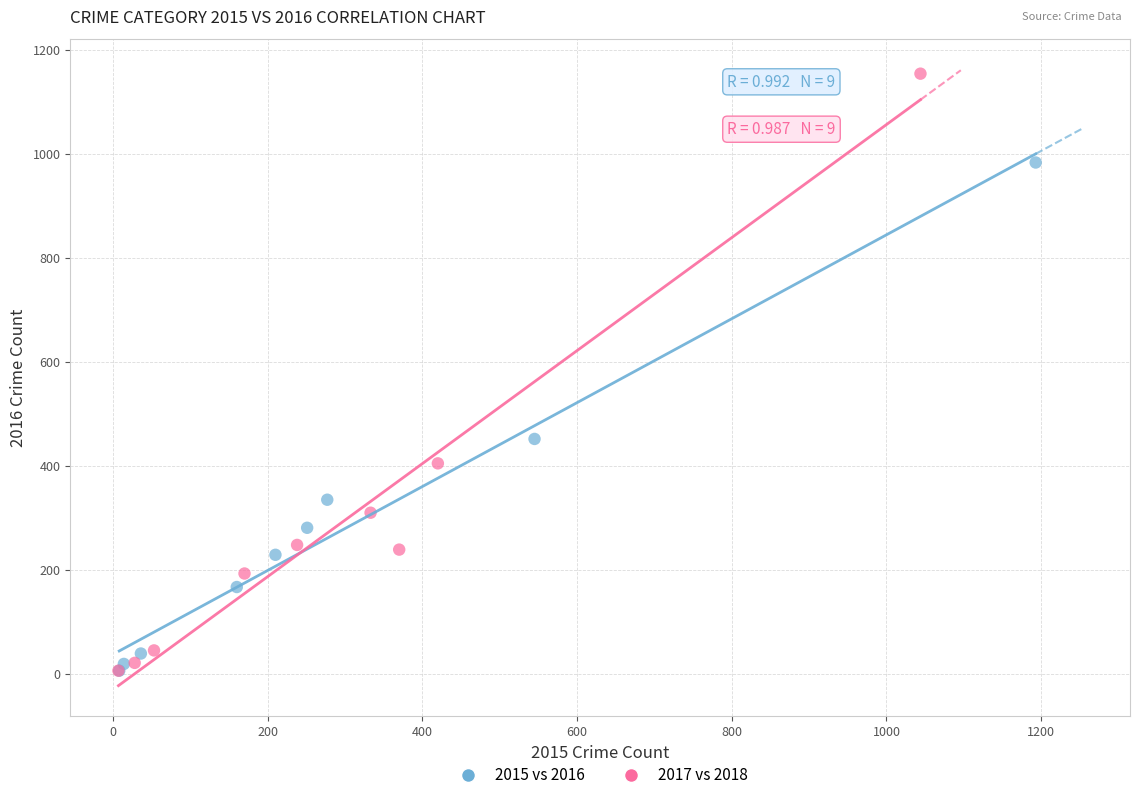

Which series has the widest spread of Y values?

2017 vs 2018